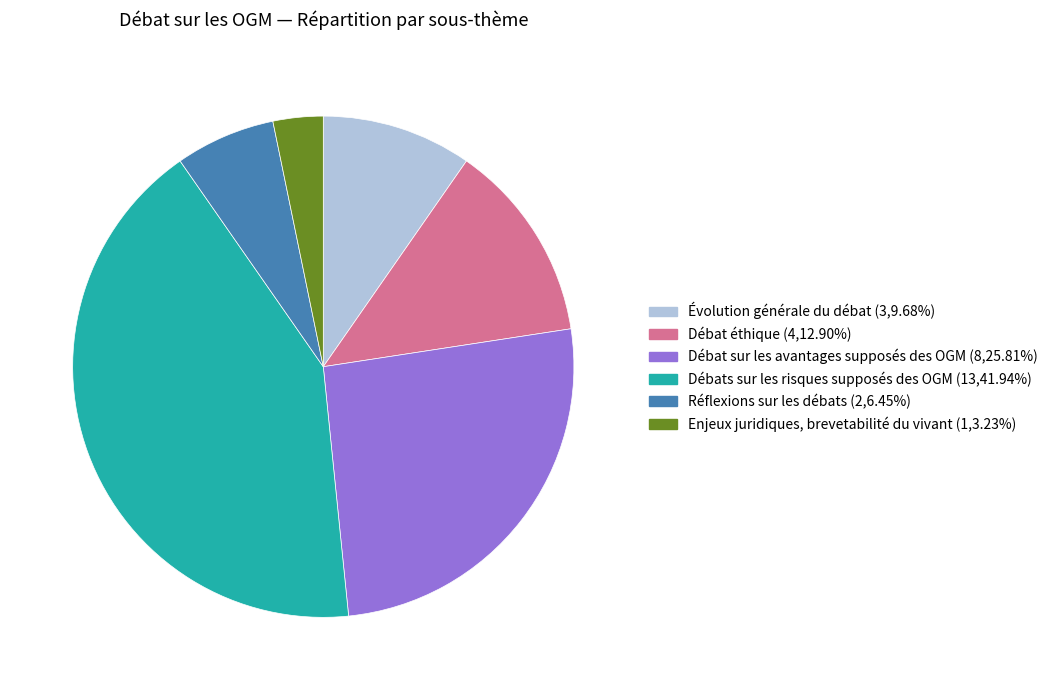

Which slice is the largest?

Débats sur les risques supposés des OGM